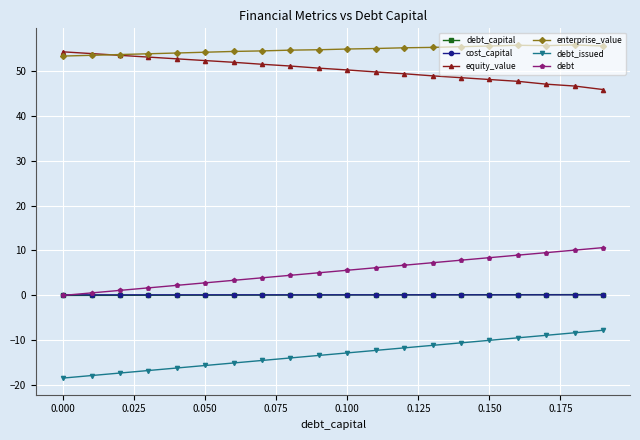

True or false: debt_issued and debt cross at least once.

False